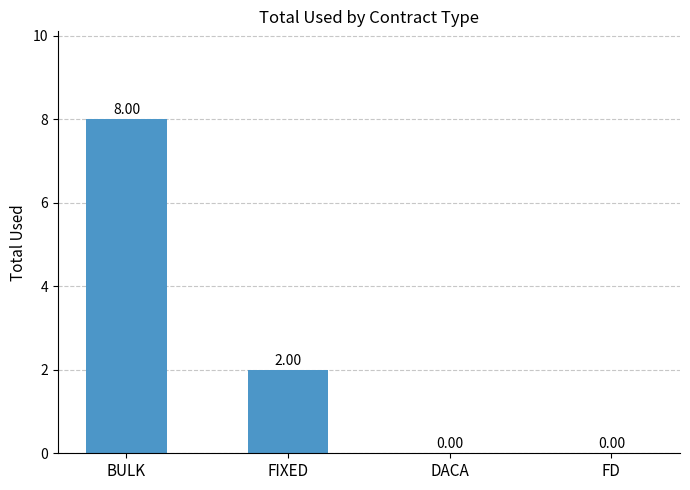

How many data points does each series have?

4